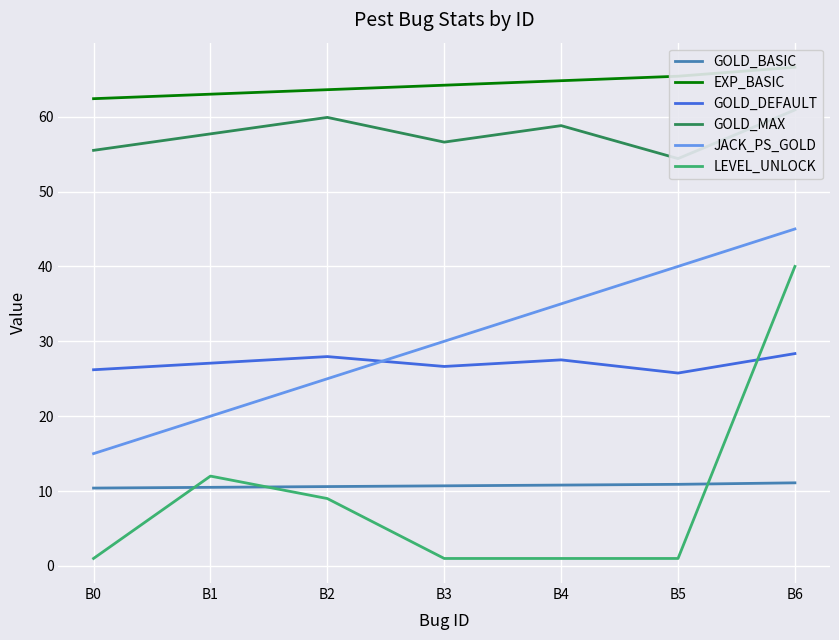

What is the maximum value for EXP_BASIC?

66.6